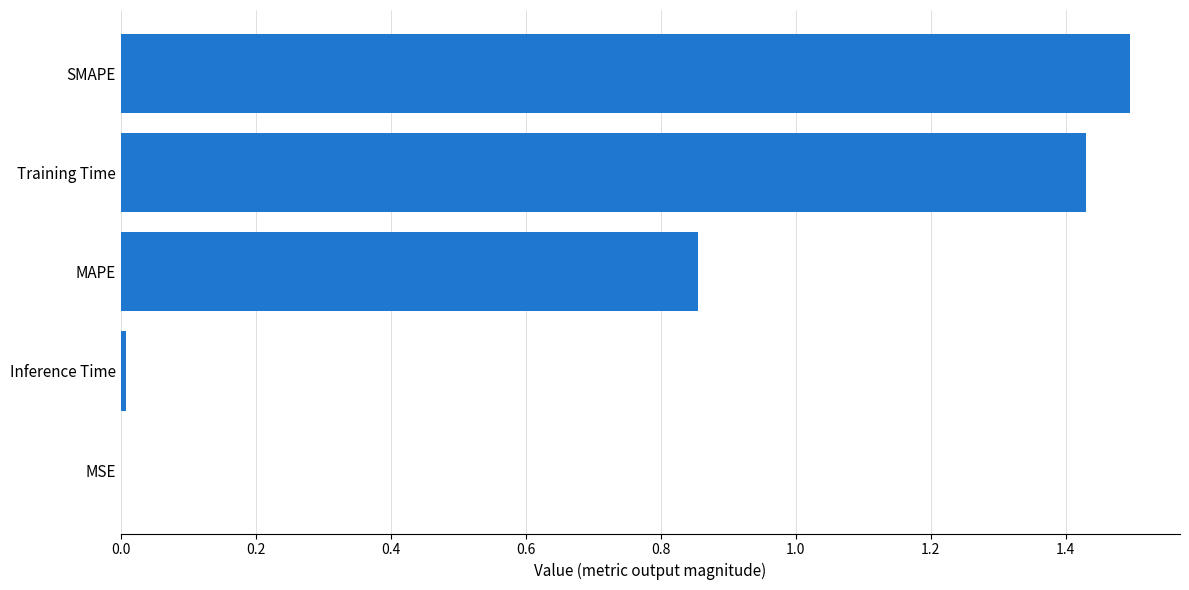

What is the change in value from Training Time to SMAPE?

+0.1